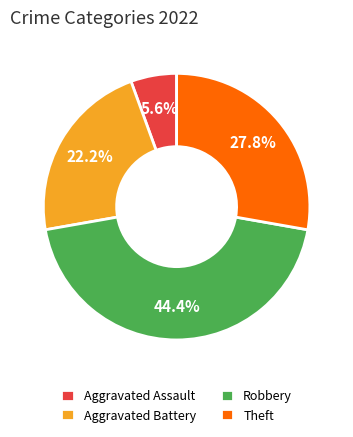

What is the largest slice in the pie chart?

Robbery